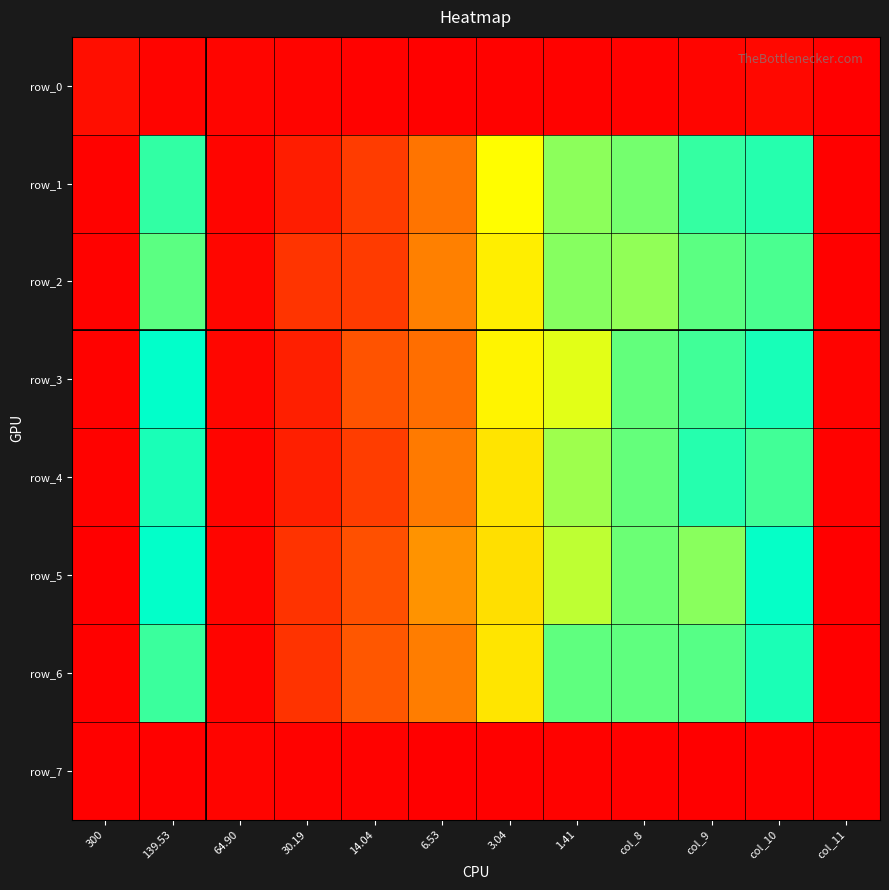

What is the total value across all series at col_10?

6.2